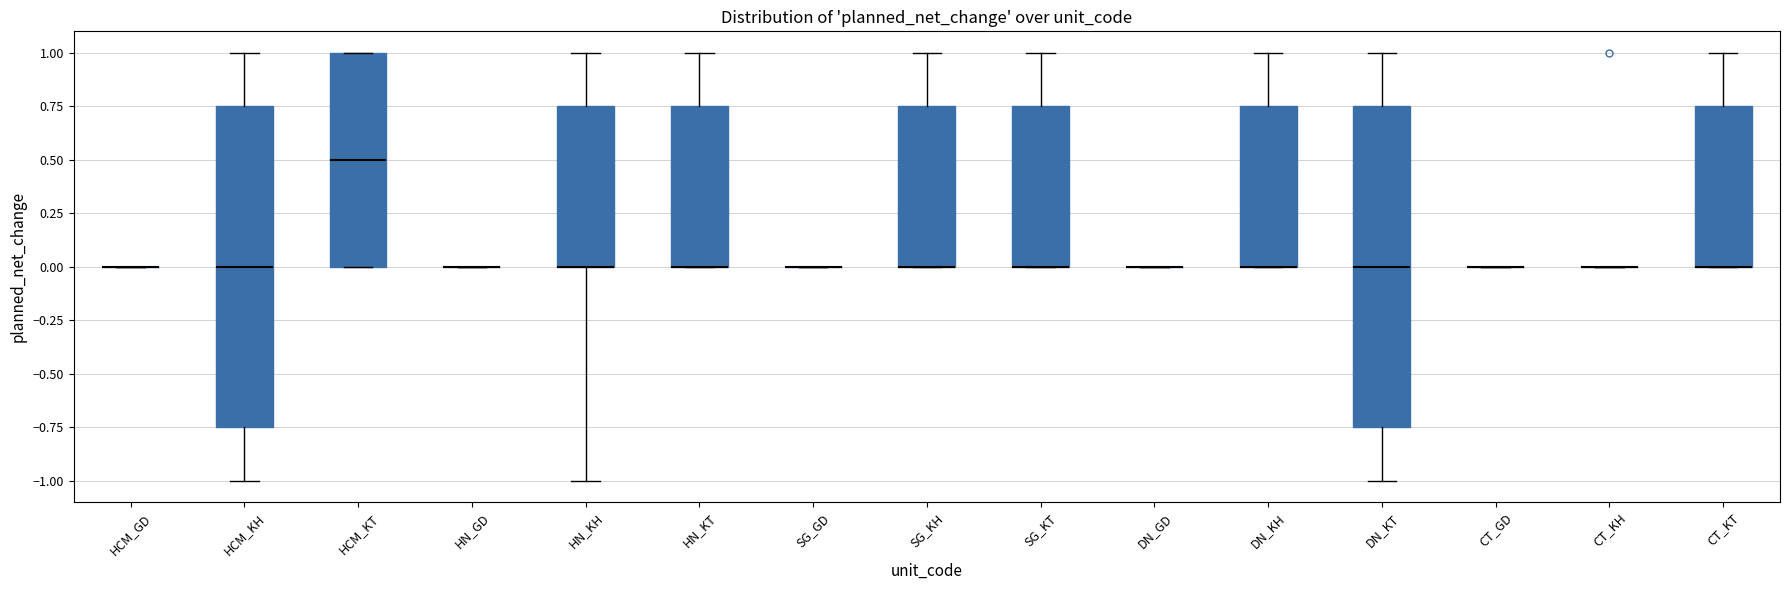

Reading left to right, read every box against the y-axis: the position of its median line, the range the box covers, and the ends of its whiskers. The values are not printed on the chart, so give them approximately, as read against the axis.

HCM_GD: box collapsed to a line at 0.00, whiskers 0.00 to 0.00
HCM_KH: median 0.00, box -0.75 to 0.75, whiskers -1.00 to 1.00
HCM_KT: median 0.50, box 0.00 to 1.00, whiskers 0.00 to 1.00
HN_GD: box collapsed to a line at 0.00, whiskers 0.00 to 0.00
HN_KH: median 0.00 (drawn on the box's lower edge), box 0.00 to 0.75, whiskers -1.00 to 1.00
HN_KT: median 0.00 (drawn on the box's lower edge), box 0.00 to 0.75, whiskers 0.00 to 1.00
SG_GD: box collapsed to a line at 0.00, whiskers 0.00 to 0.00
SG_KH: median 0.00 (drawn on the box's lower edge), box 0.00 to 0.75, whiskers 0.00 to 1.00
SG_KT: median 0.00 (drawn on the box's lower edge), box 0.00 to 0.75, whiskers 0.00 to 1.00
DN_GD: box collapsed to a line at 0.00, whiskers 0.00 to 0.00
DN_KH: median 0.00 (drawn on the box's lower edge), box 0.00 to 0.75, whiskers 0.00 to 1.00
DN_KT: median 0.00, box -0.75 to 0.75, whiskers -1.00 to 1.00
CT_GD: box collapsed to a line at 0.00, whiskers 0.00 to 0.00
CT_KH: box collapsed to a line at 0.00, whiskers 0.00 to 0.00
CT_KT: median 0.00 (drawn on the box's lower edge), box 0.00 to 0.75, whiskers 0.00 to 1.00